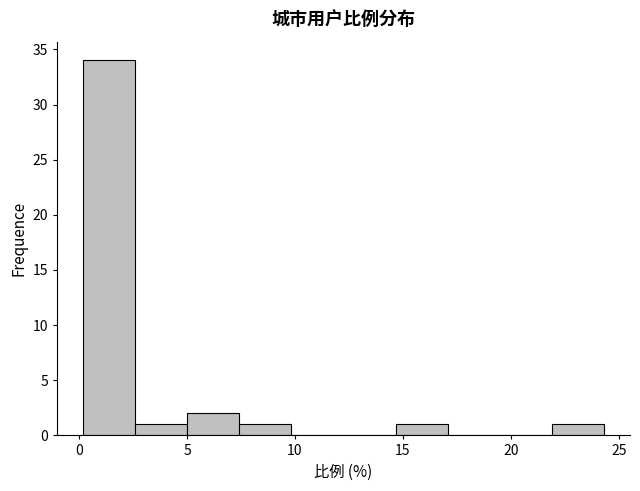

What is the height of the bar covering 5.0 to 7.5 on the x-axis? Neither the bar edges nor the heights are printed on the chart, so give them approximately, as read against the axes.

2